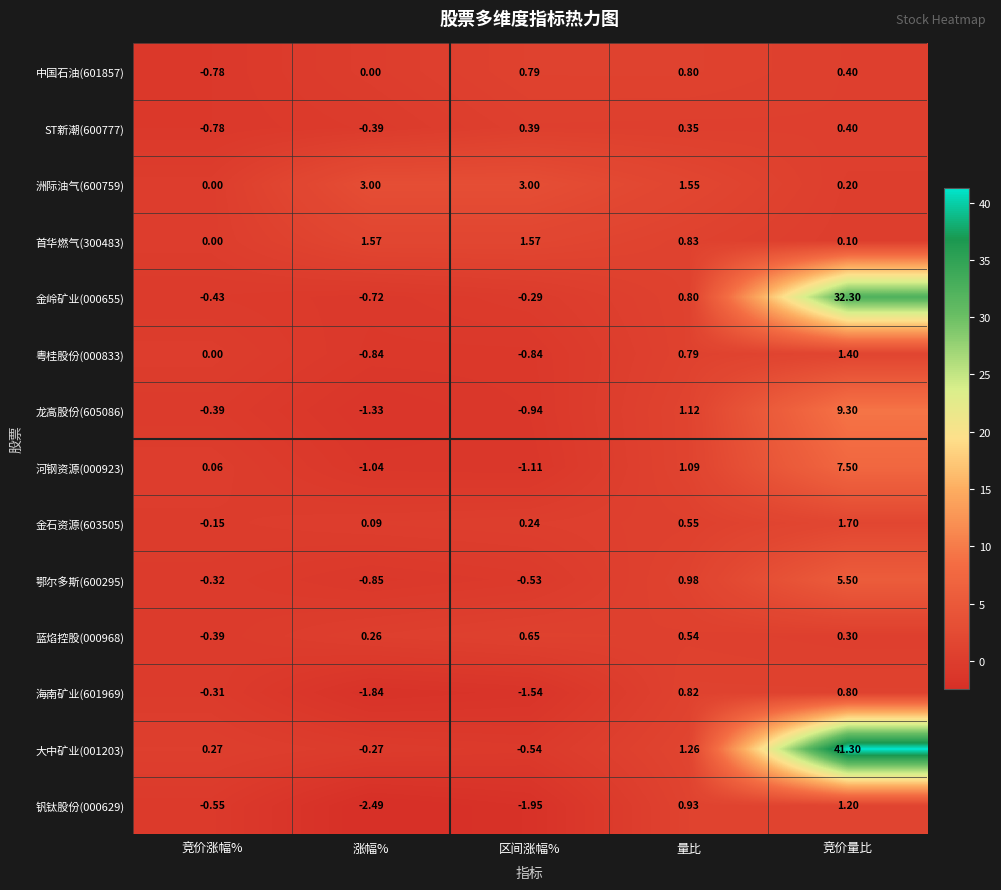

Where is 钒钛股份(000629) nearest to the value 0?

竞价涨幅%